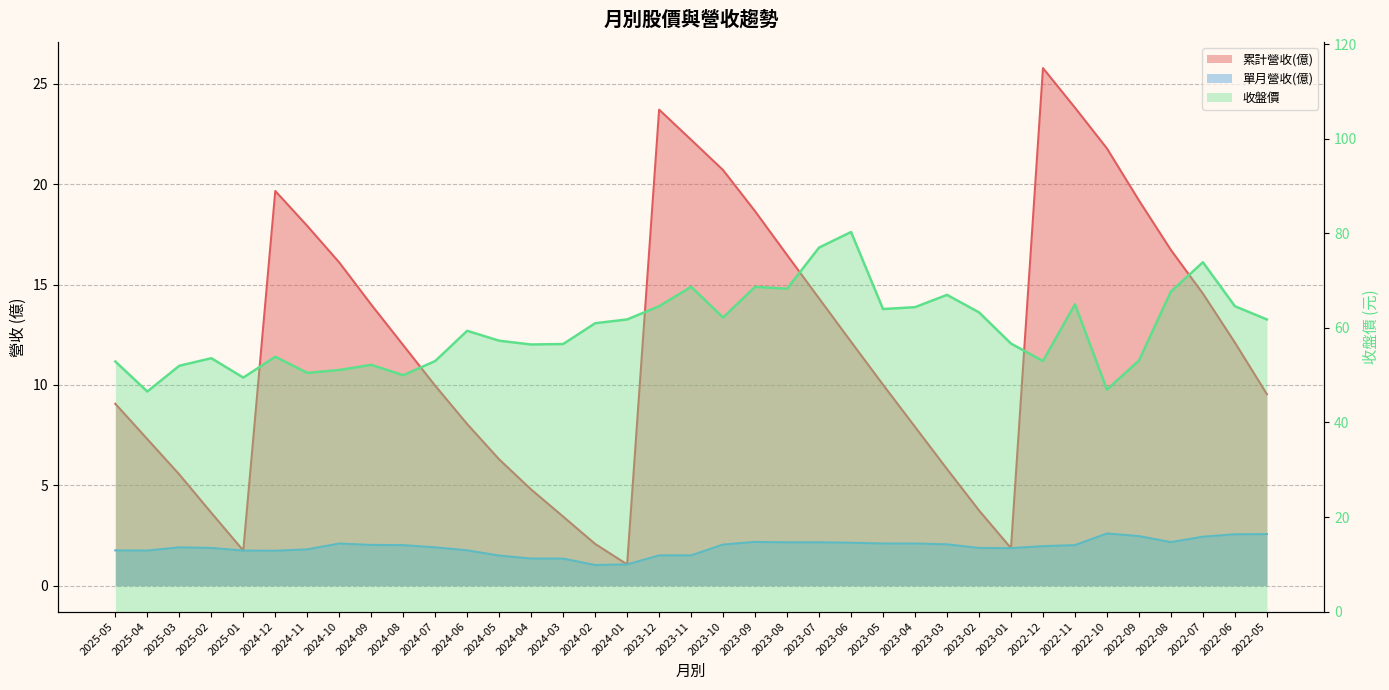

Count the number of data series in this chart.

3